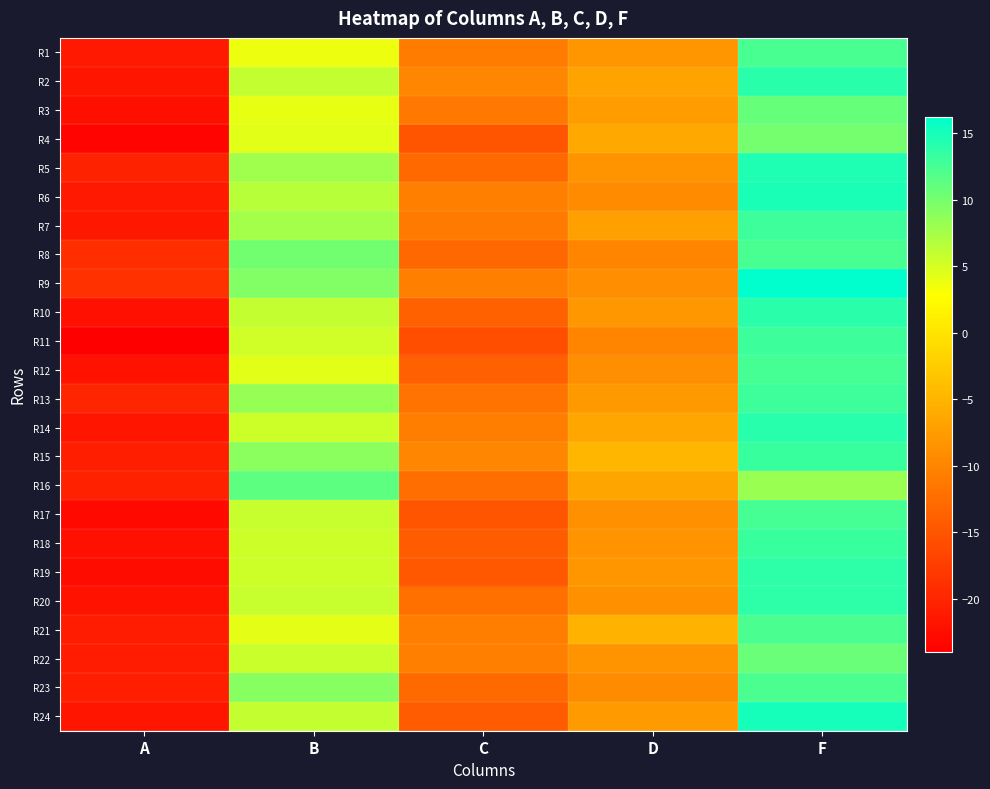

Which category has the highest value across all series?

F